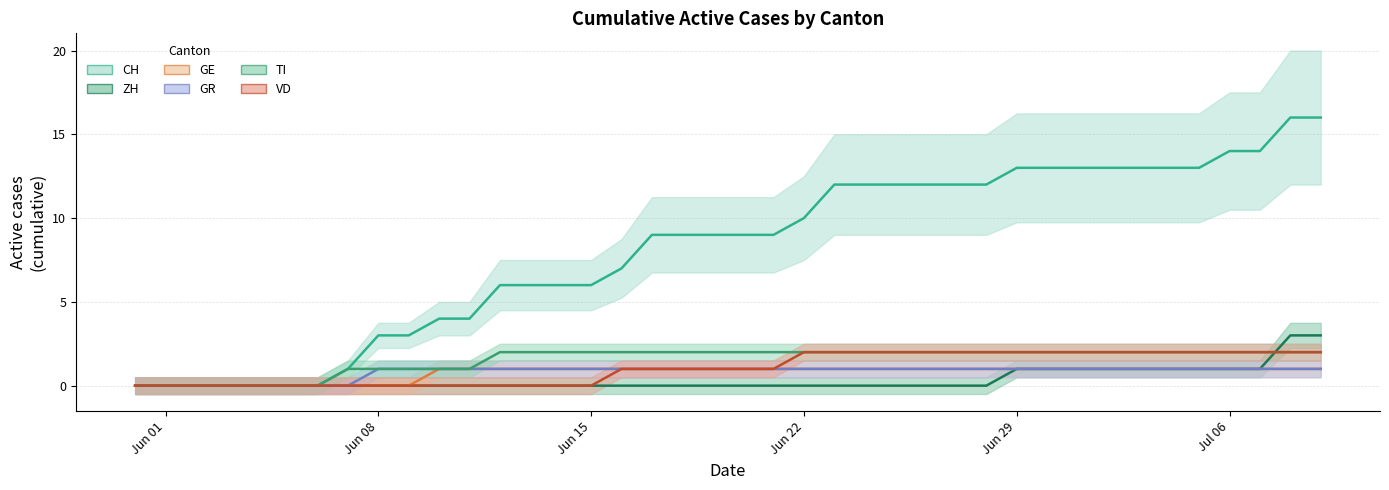

True or false: GE has more than 1 interior local peaks.

False